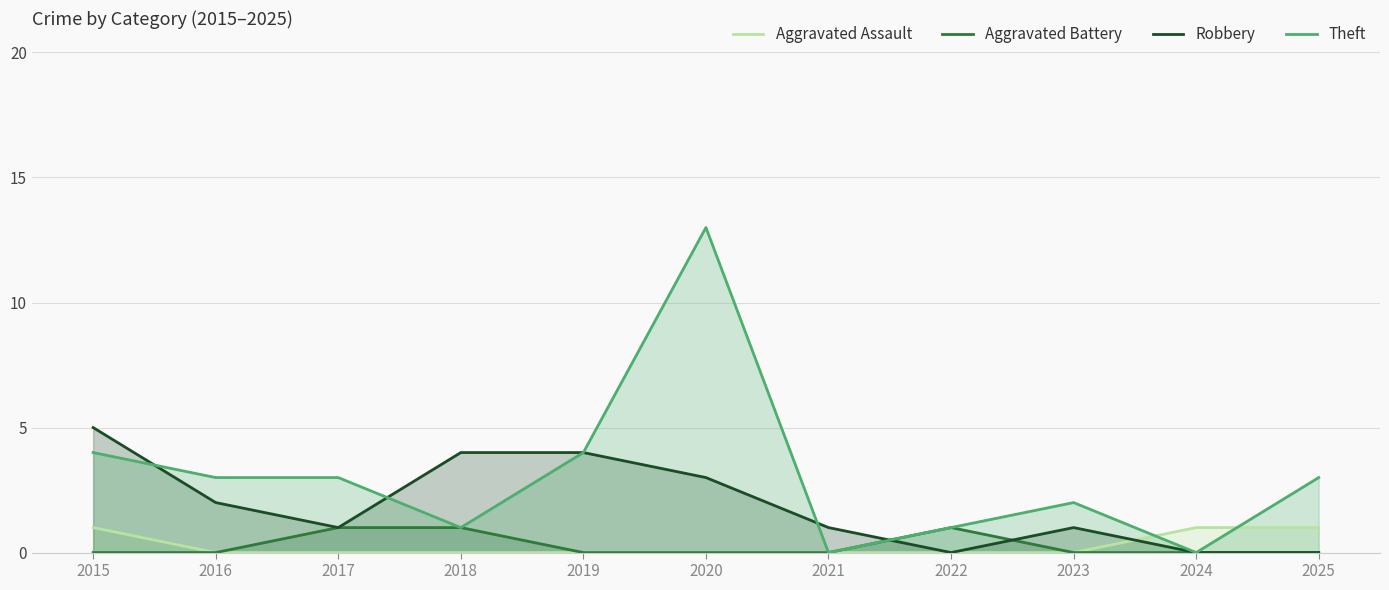

The value of Theft at 2021 is 8. True or false?

False